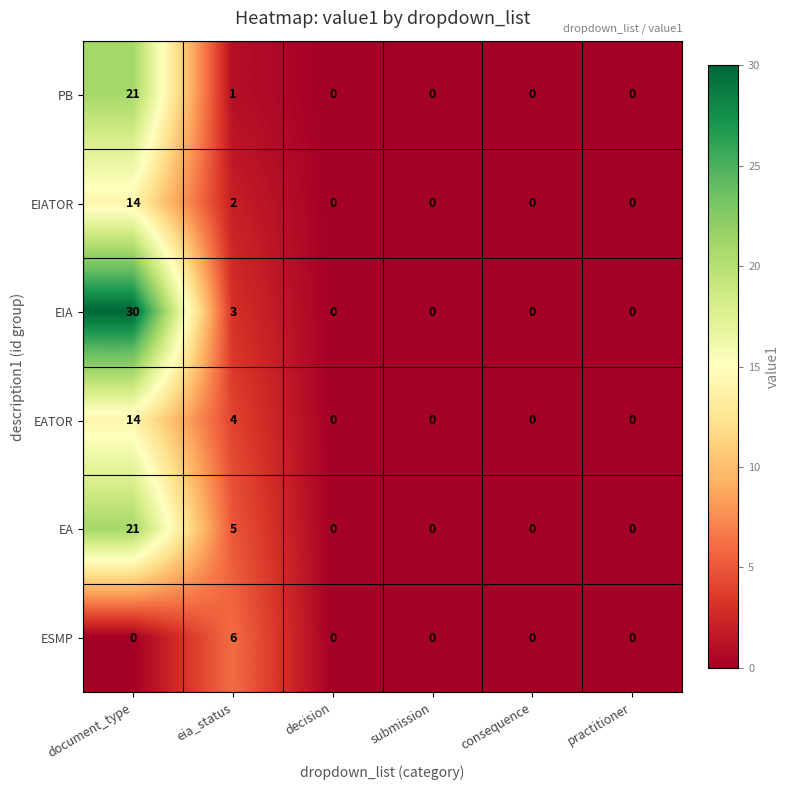

How many distinct data groups are displayed?

6